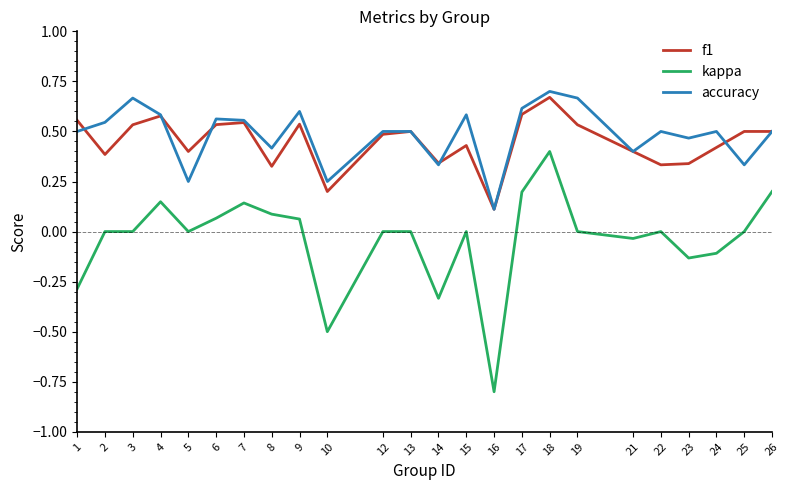

What are all the series names shown in the legend?

f1, kappa, accuracy